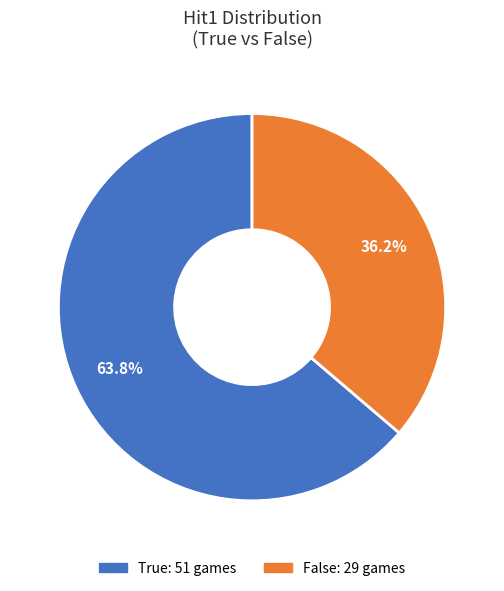

Which has a higher value, True or False?

True